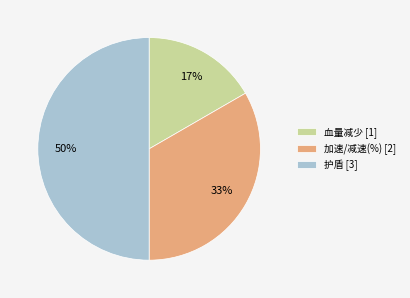

Which has a higher value, 护盾 or 血量减少?

护盾